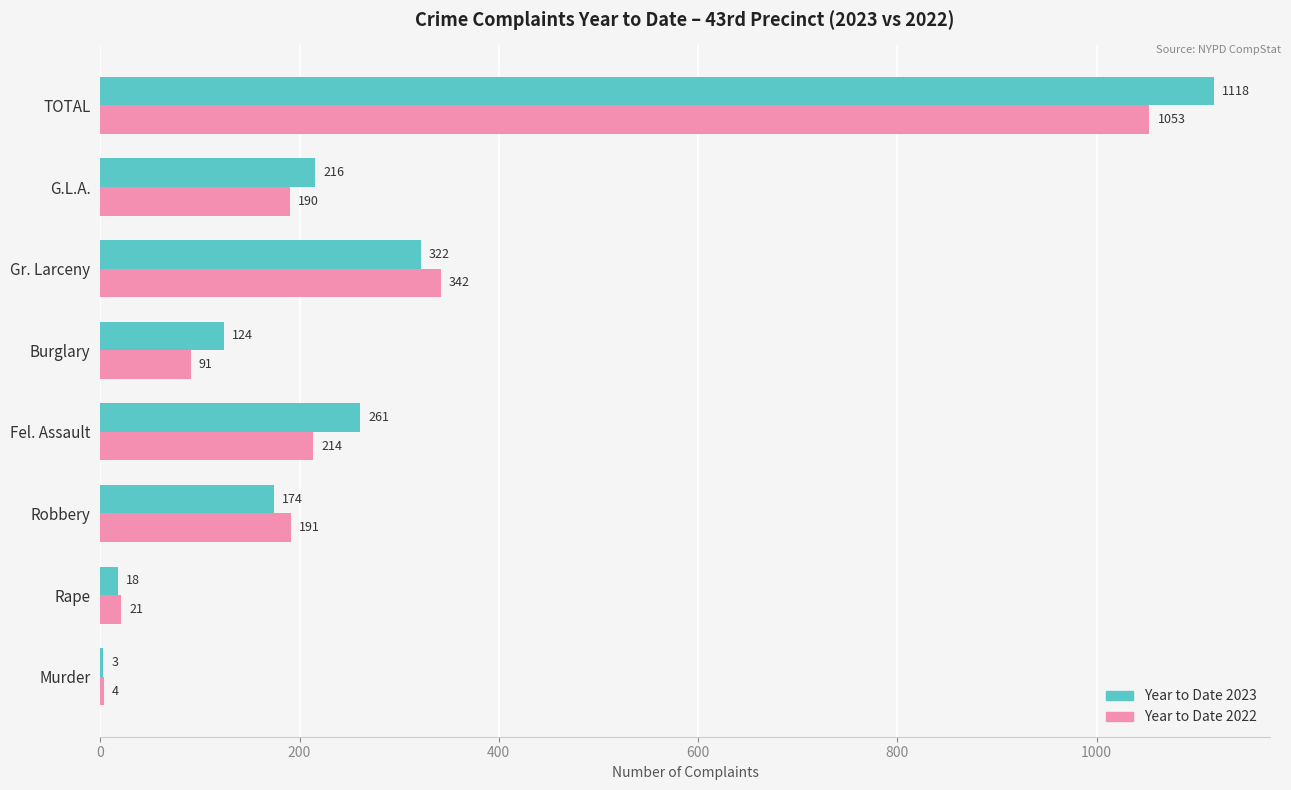

What is the maximum value for Year to Date 2023?

1118